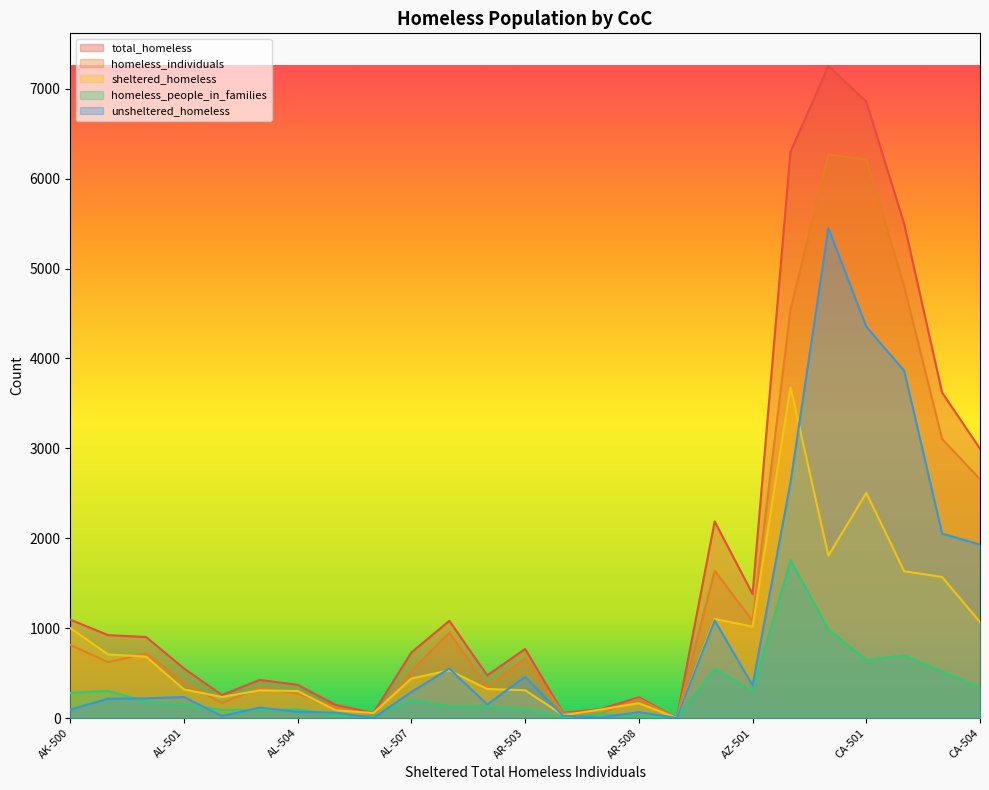

In sheltered_homeless, how many points are higher than both neighbors (excluding endpoints)?

6